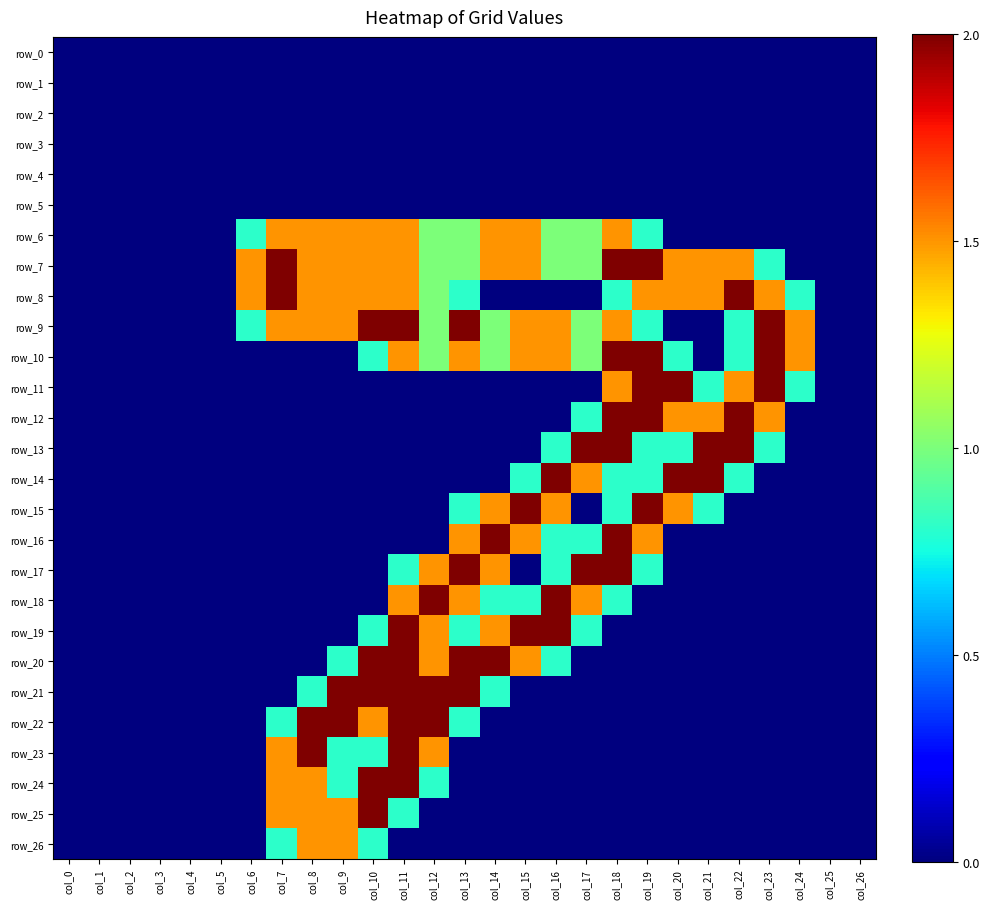

Which series has the largest total across all categories?

row_7